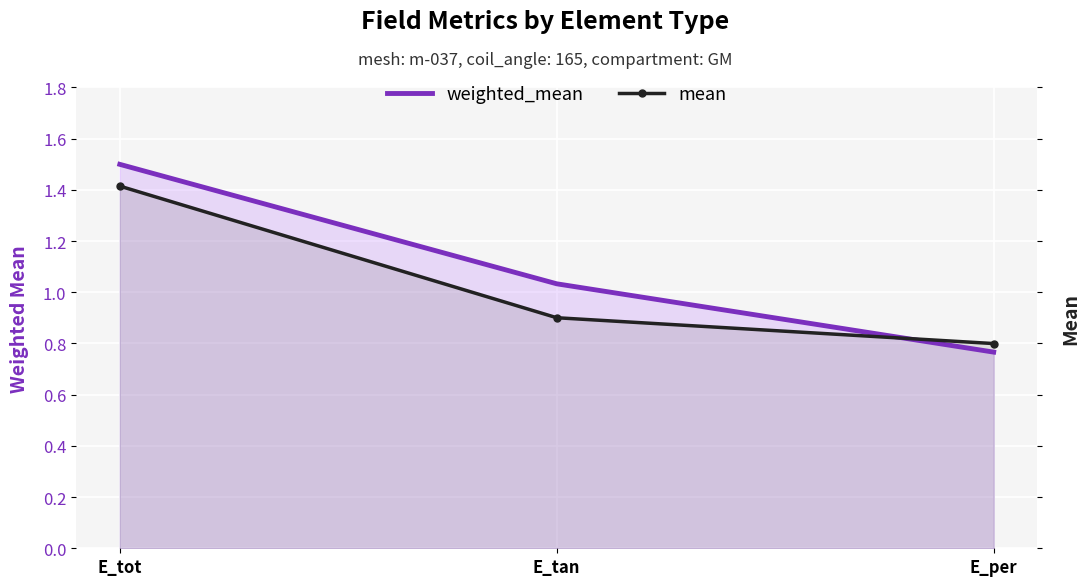

True or false: weighted_mean has a value of 1.2 at E_per.

False